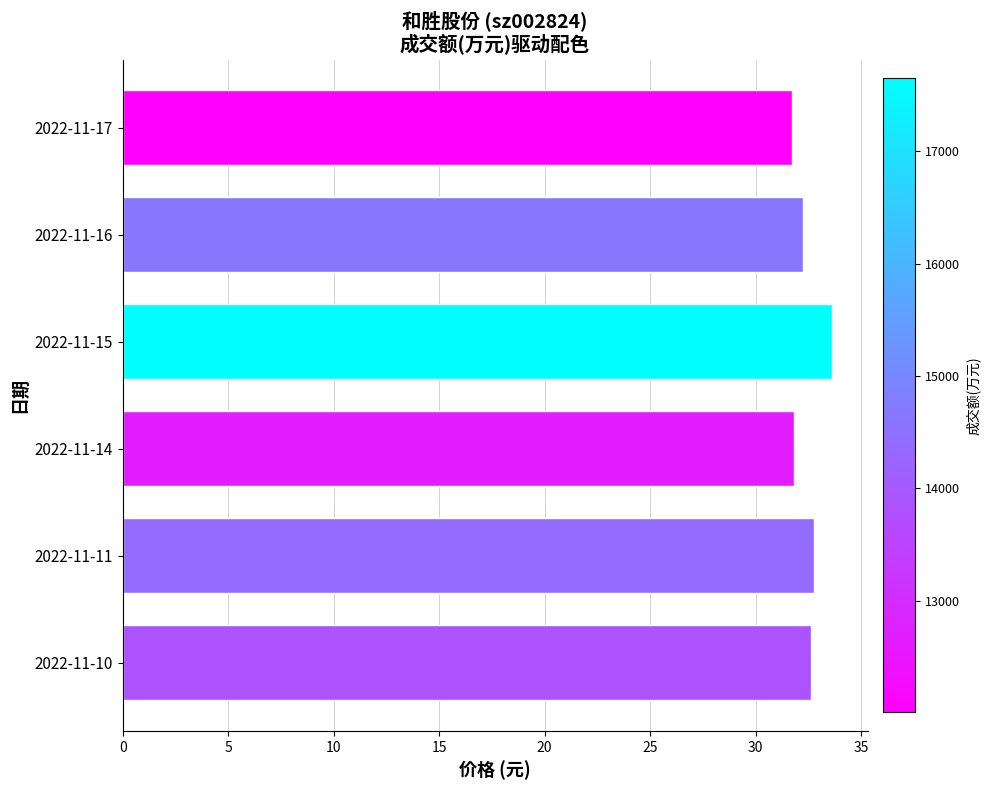

What is the value of the 6th bar from the top?

32.6